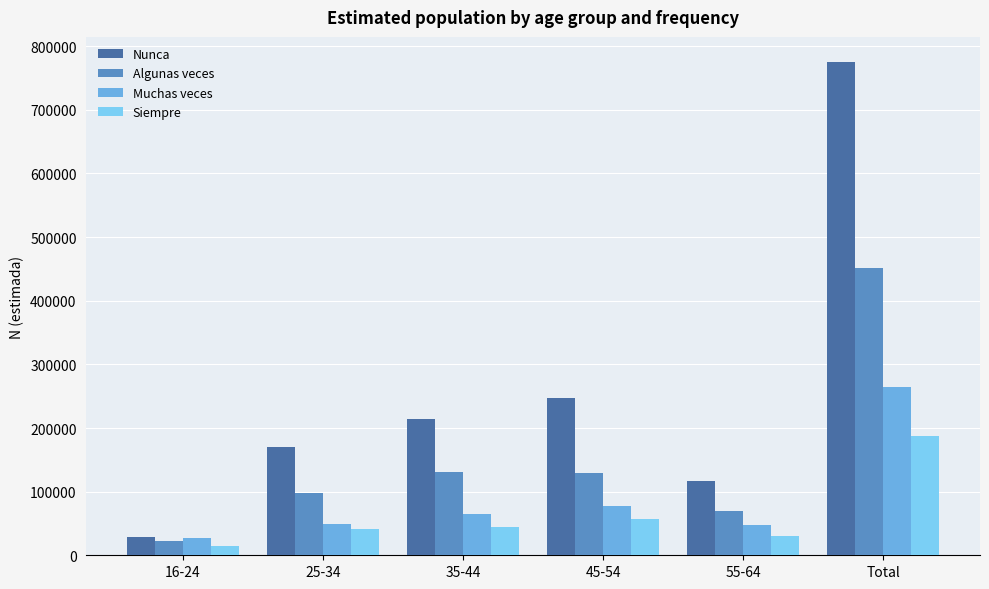

At which label does Algunas veces first exceed 129547?

35-44